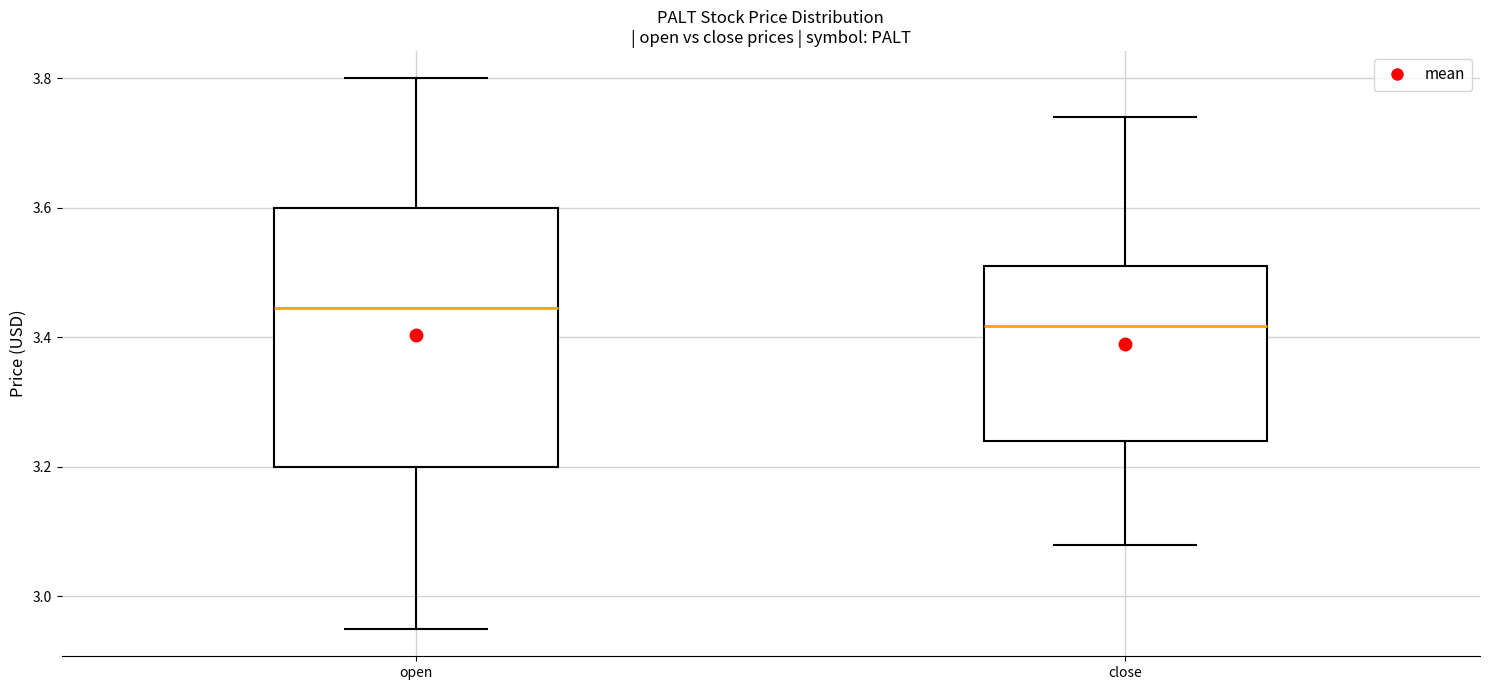

Which box is the tallest, from its lower edge to its upper edge?

open